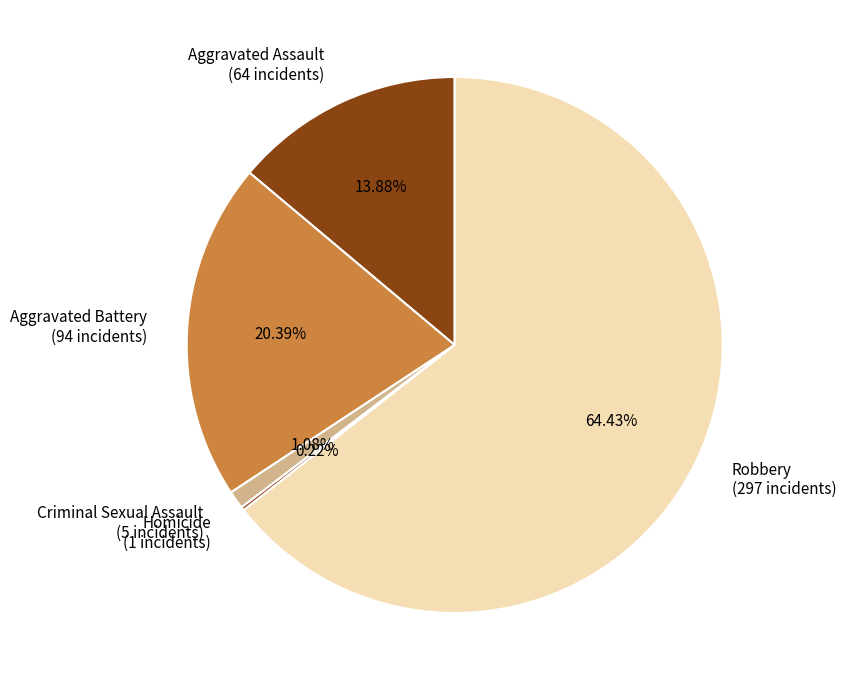

Does Criminal Sexual Assault (5 incidents) represent more than half of the total?

No